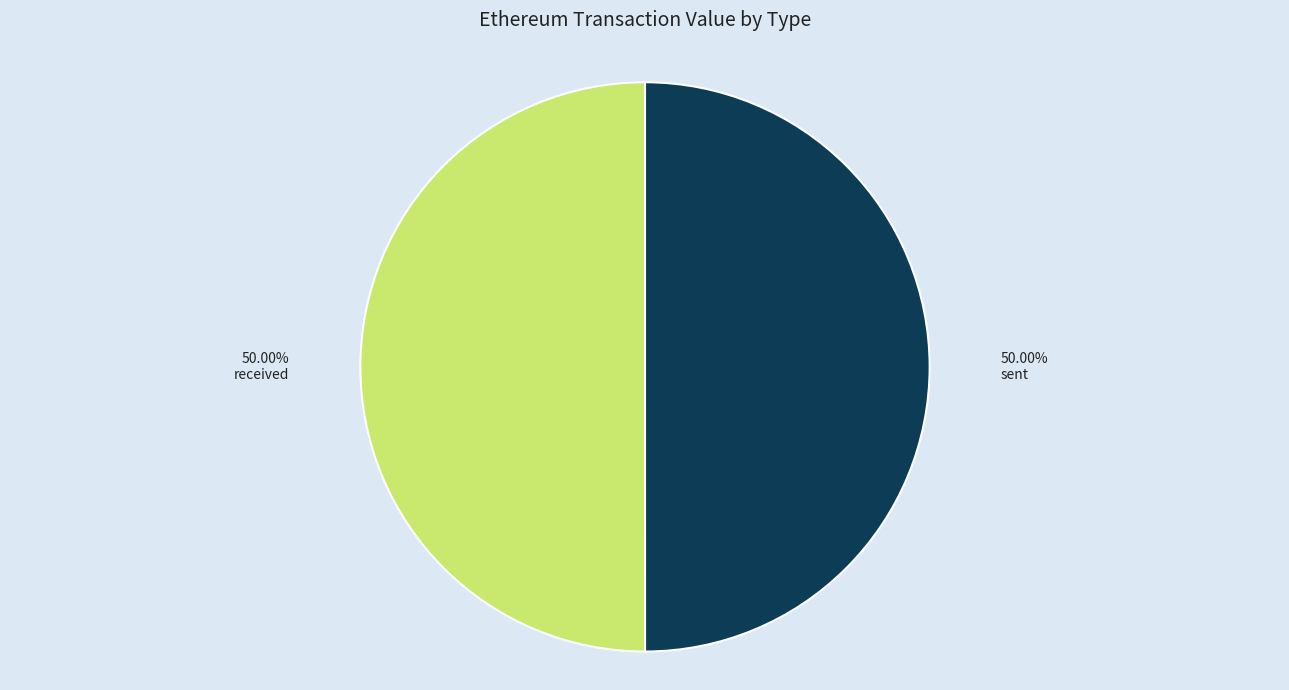

To the nearest percent, what is the average slice percentage?

50%